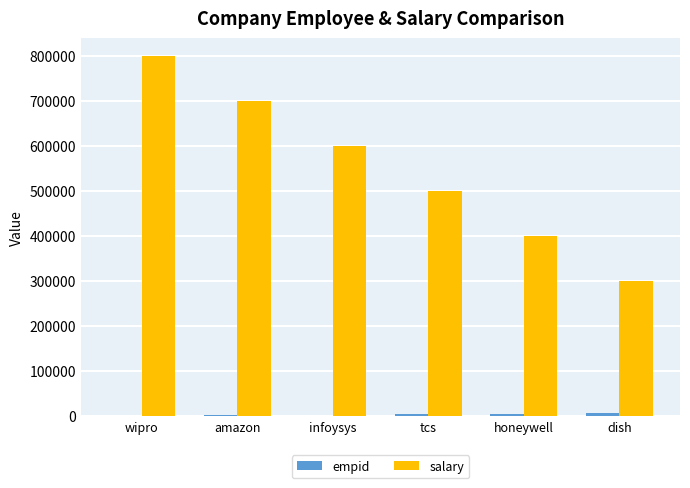

Which series changed the most between wipro and dish?

salary